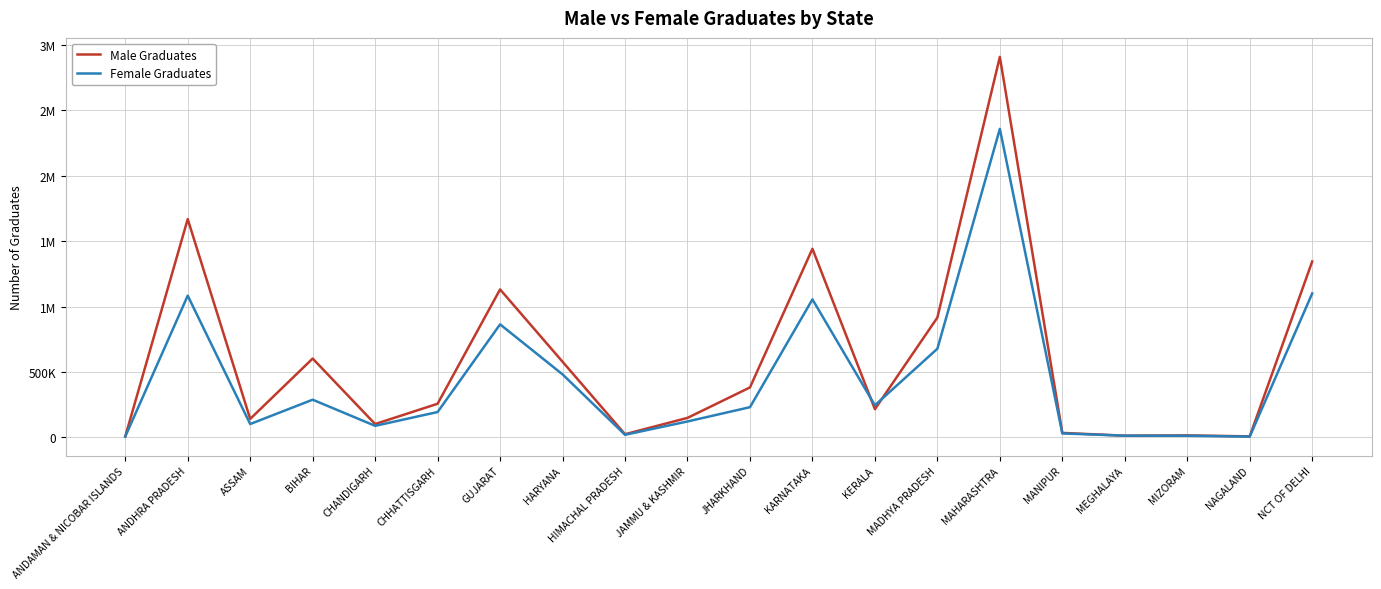

Reading right to left, list all the values displayed in this chart.

Male Graduates: 1344320	7442	14900	12466	33950	2908234	915594	215434	1441274	381444	148703	23822	577921	1130740	256774	101491	602353	140832	1668337	6717
Female Graduates: 1099960	5460	11932	12647	29965	2357917	677239	244967	1054546	230480	121310	19531	481353	863607	193471	87821	287753	101658	1083014	5703